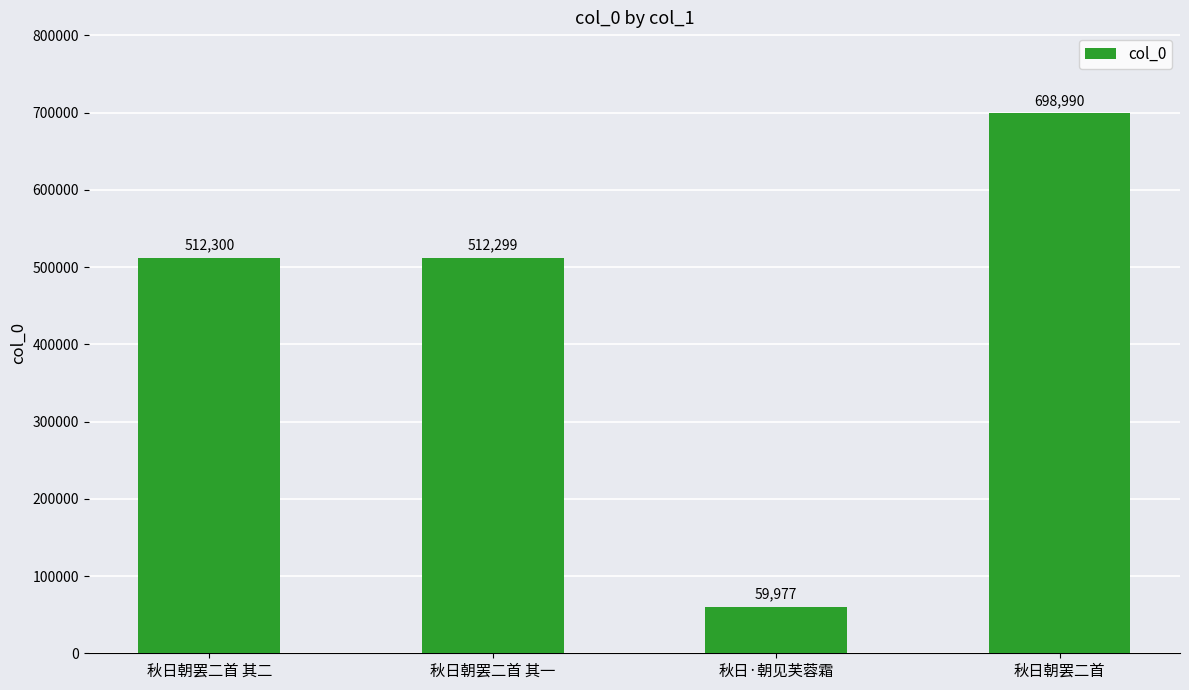

Reading right to left, what are all the values shown in this chart?

698990	59977	512299	512300